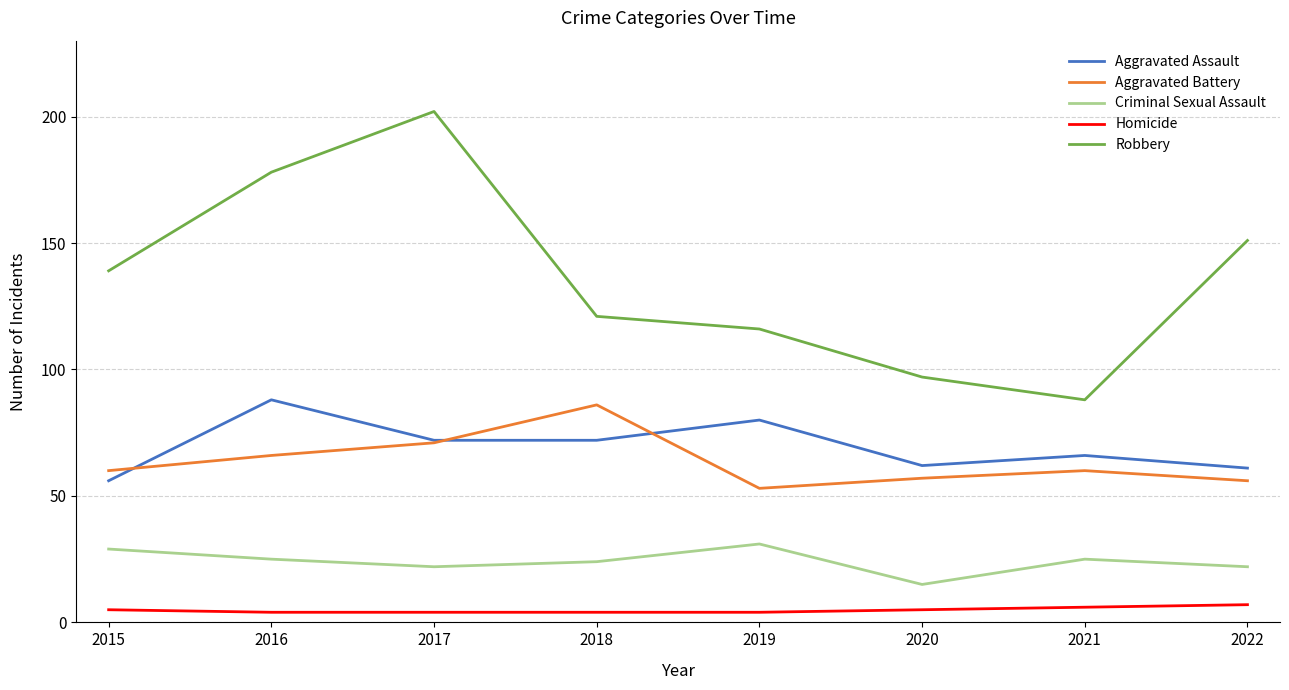

At which category is the sum across all series the highest?

2017